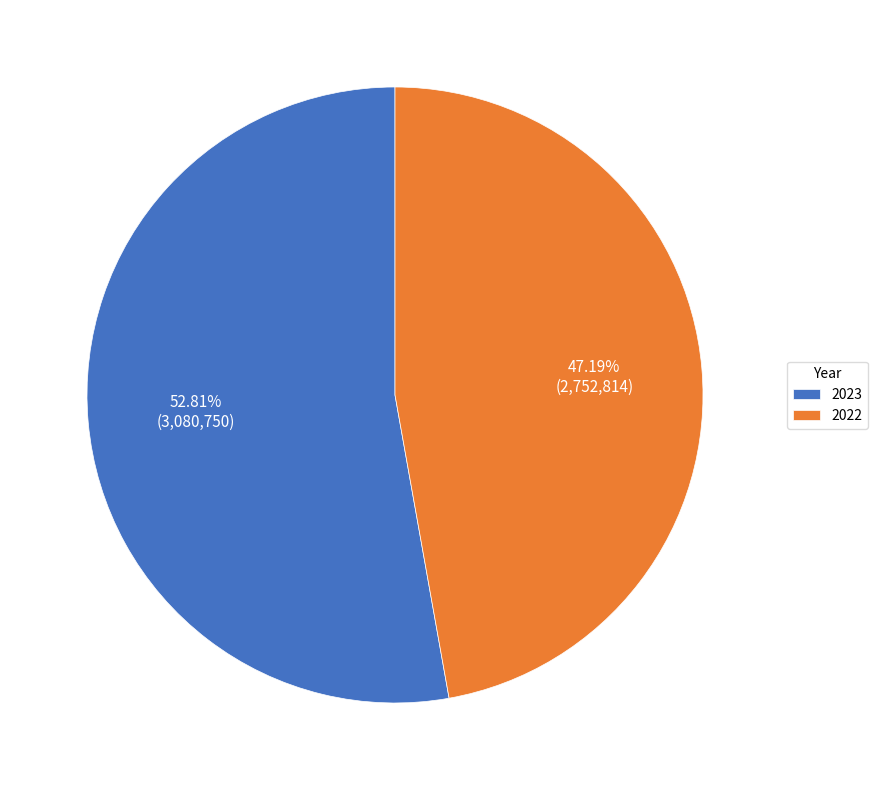

Rank the categories by value from highest to lowest.

2023, 2022